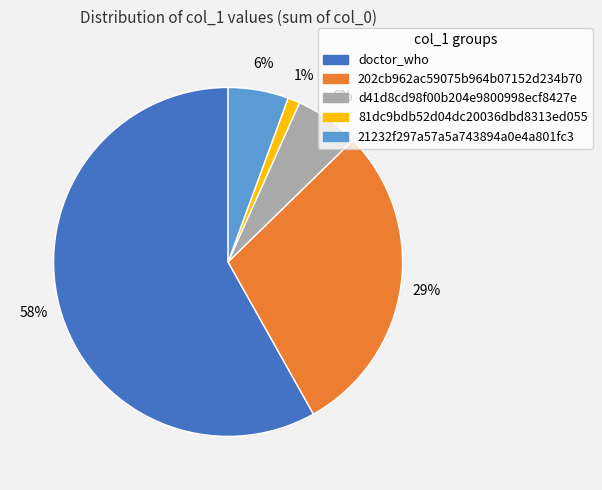

Which has a higher value, d41d8cd98f00b204e9800998ecf8427e or doctor_who?

doctor_who